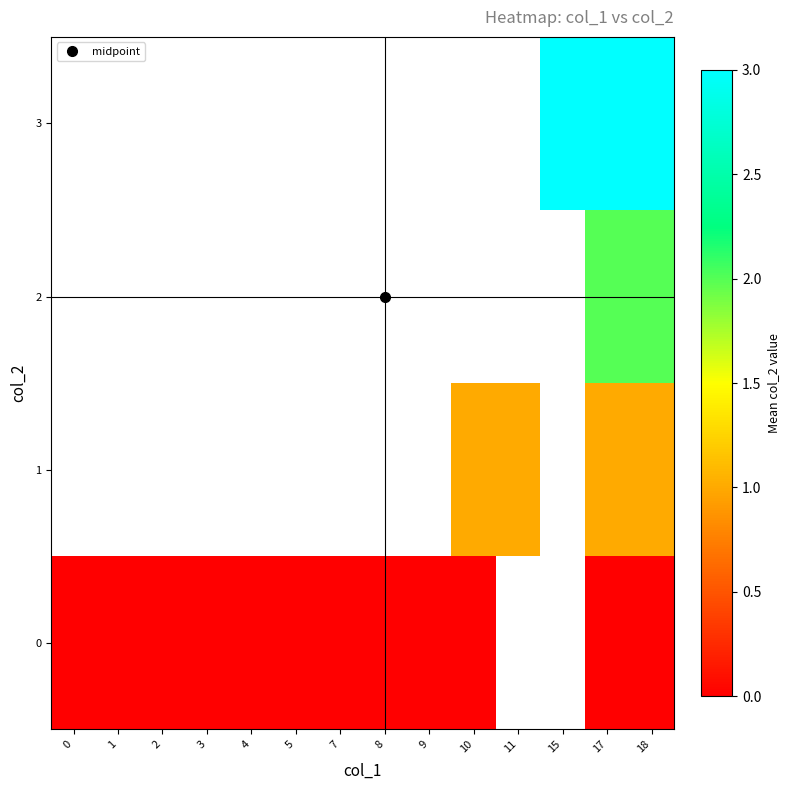

At which category is the sum across all series the highest?

17